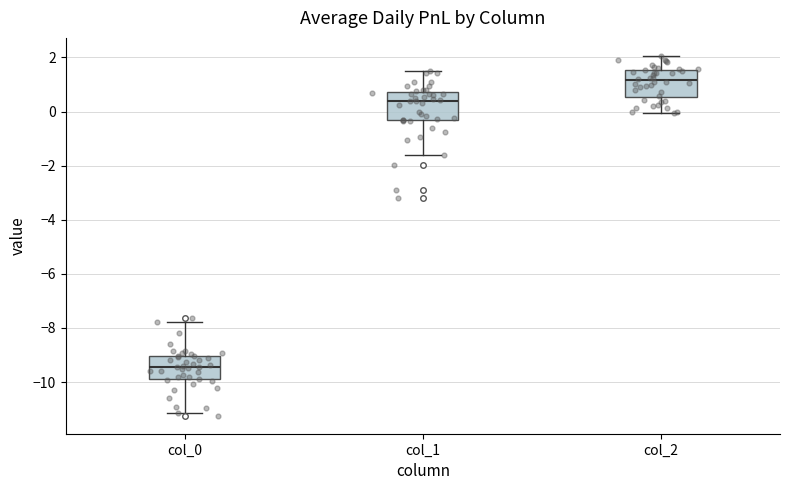

Which box's median line is the highest?

col_2